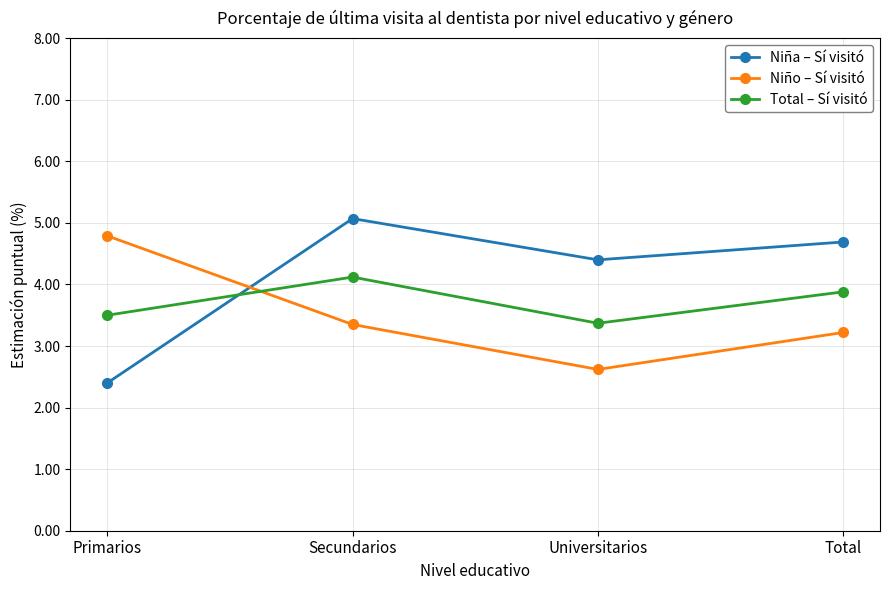

How many data points in Niña – Sí visitó are less than 4?

1